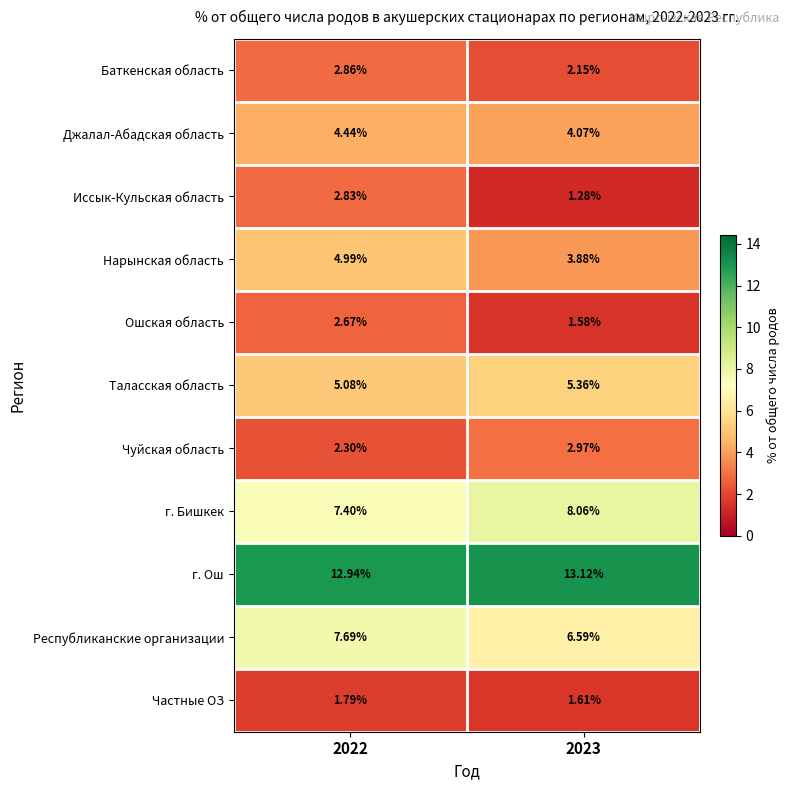

Is the value of г. Ош at 2022 greater than the value of Джалал-Абадская область at 2022?

Yes